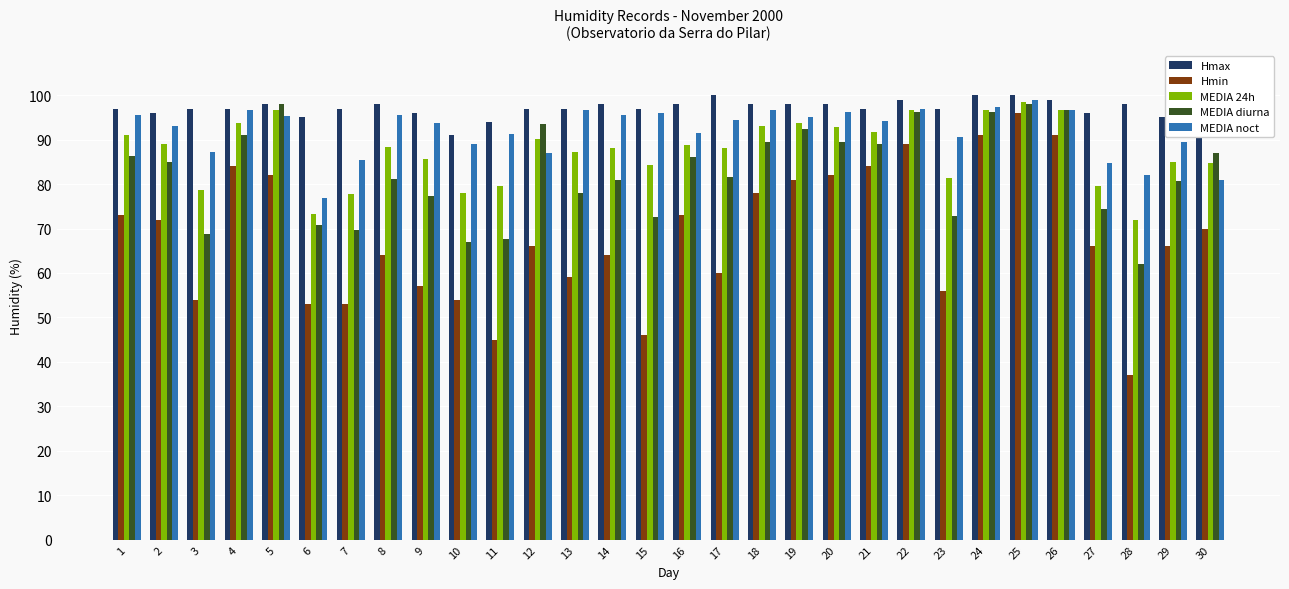

What is the approximate value of MEDIA diurna at 11?

67.7